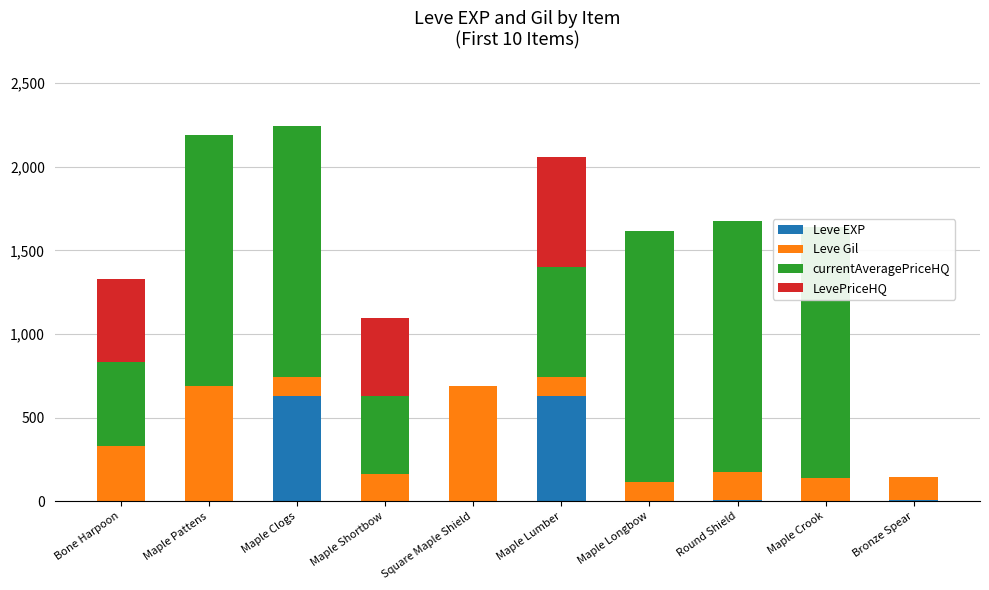

What is the label of the 6th bar from the left?

Maple Lumber